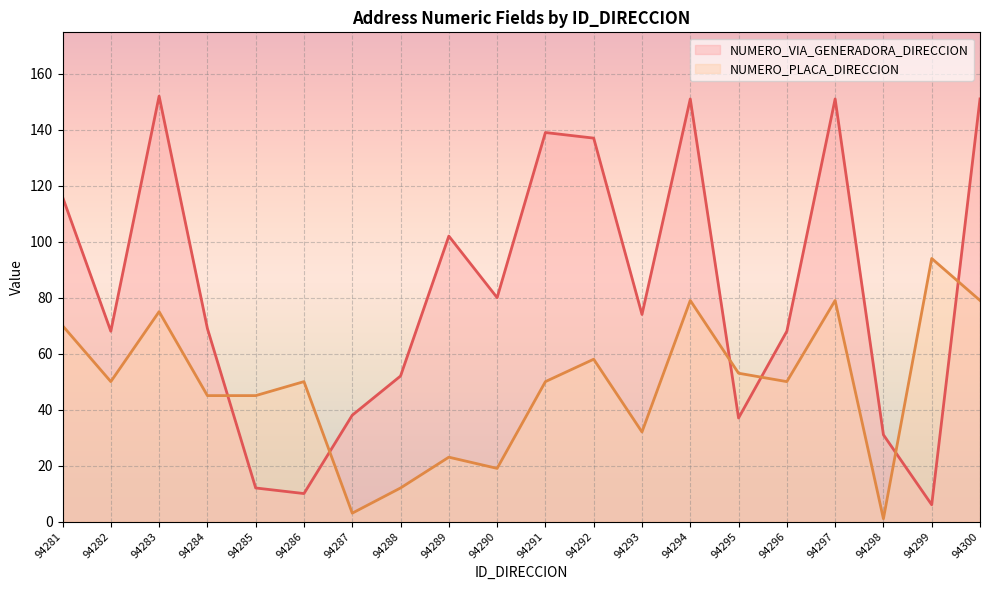

At which category is the sum across all series the highest?

94294